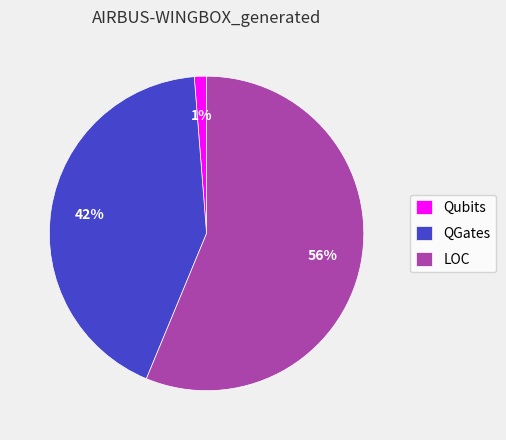

What percentage is the QGates slice, to the nearest percent?

42%